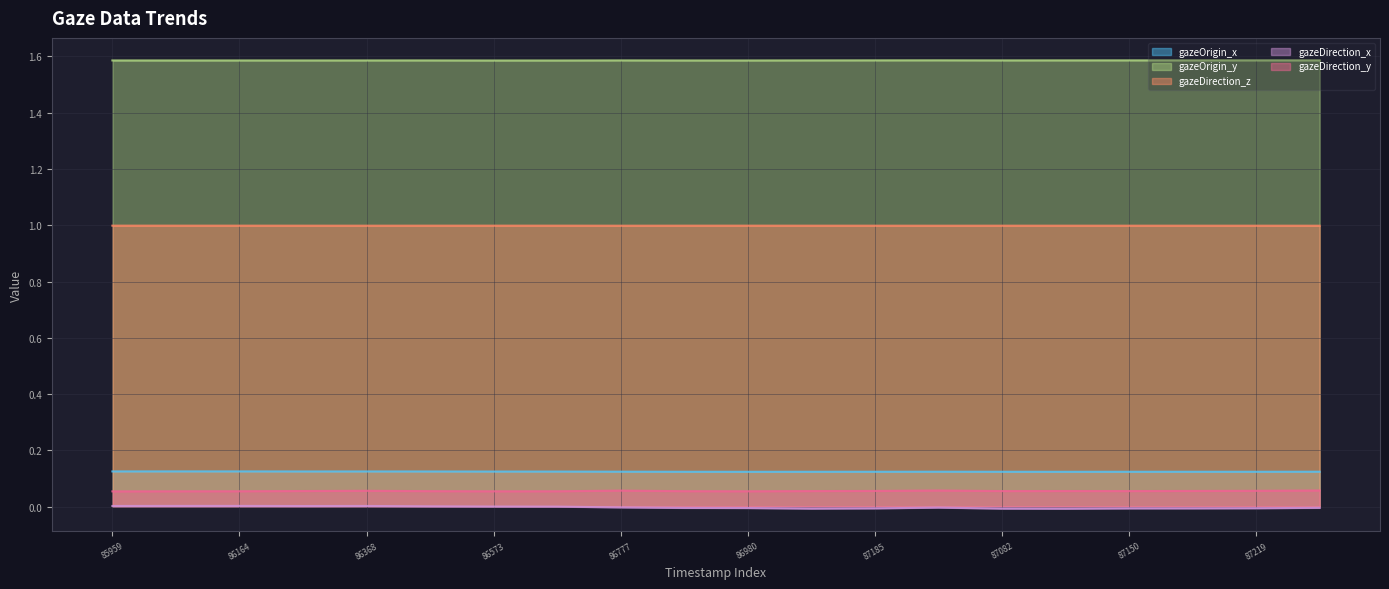

What is the maximum value shown in the chart?

1.6